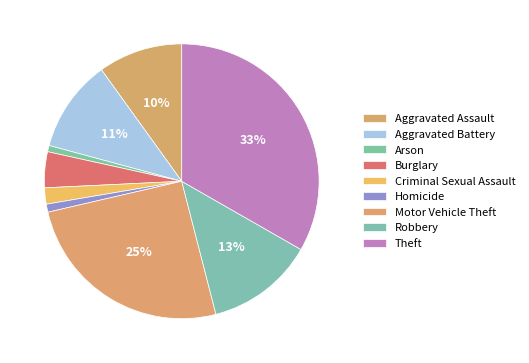

How many segments does this pie chart have?

9